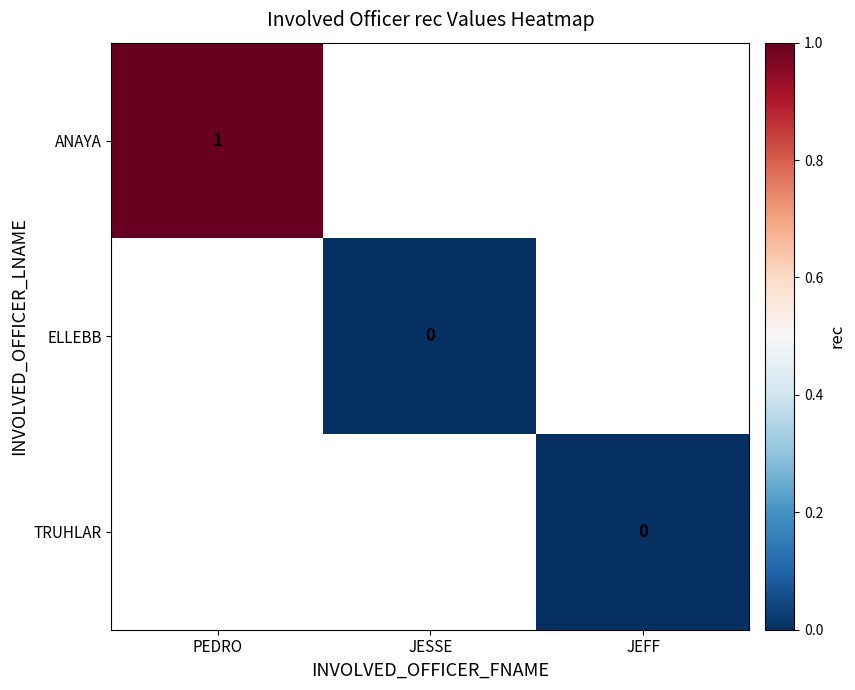

True or false: ANAYA has a value of 1 at PEDRO.

True